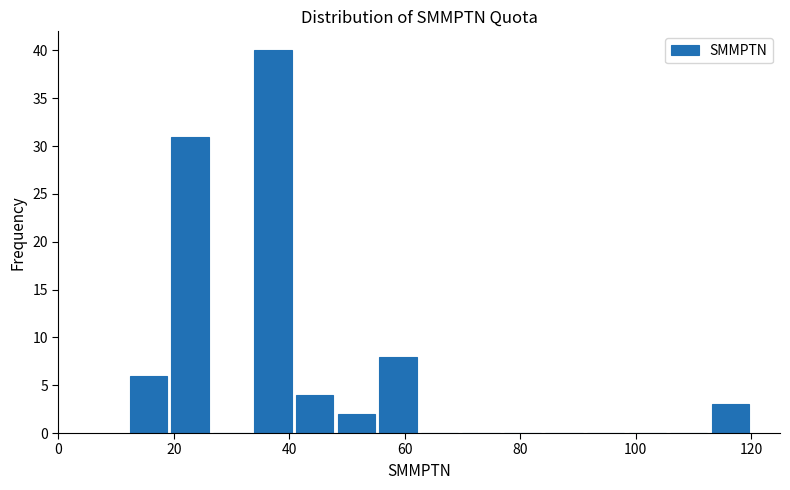

Read against the x-axis, roughly where is the centre of the tallest bar?

38